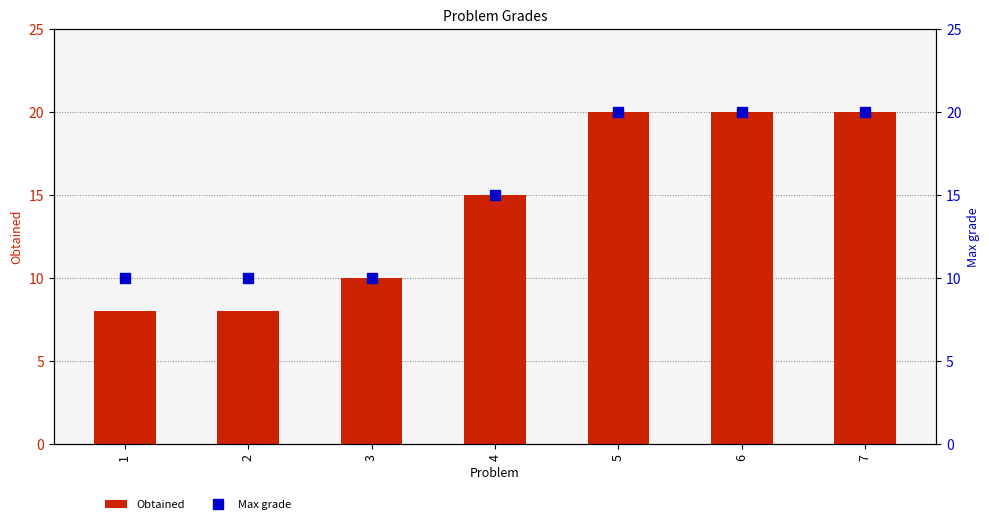

The Obtained series shows 2 at 1. True or false?

False